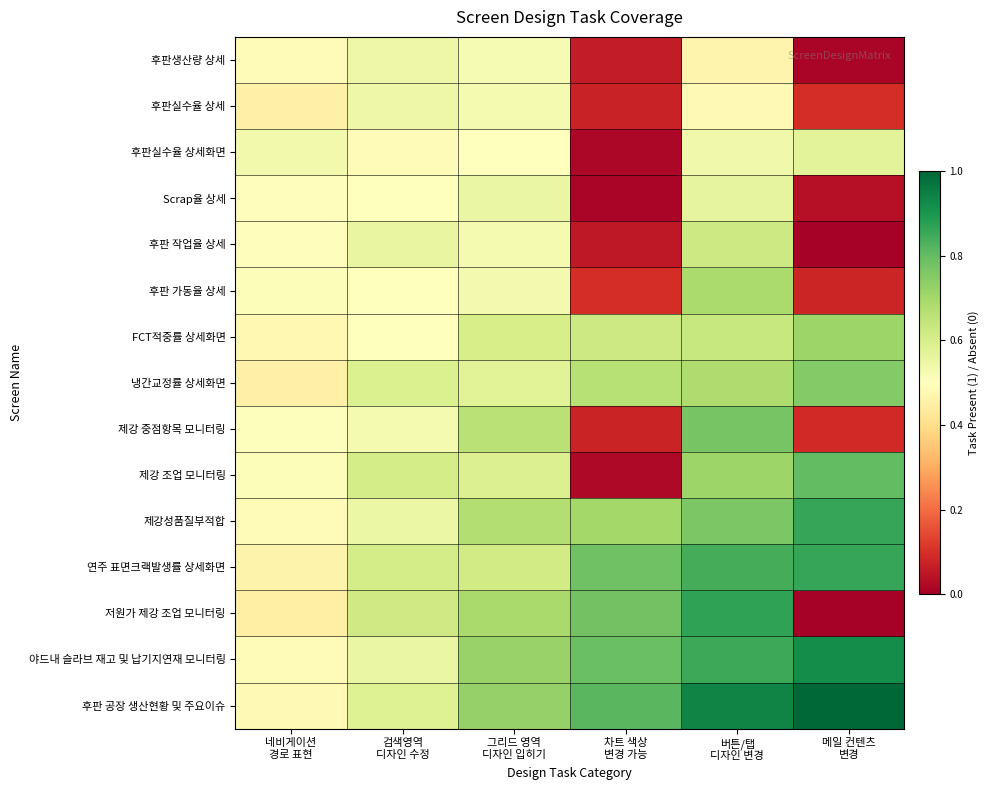

Reading left to right, extract all data points from this chart.

후판생산량 상세: 네비게이션
경로 표현=0.5	검색영역
디자인 수정=0.5	그리드 영역
디자인 입히기=0.5	차트 색상
변경 가능=0.1	버튼/탭
디자인 변경=0.5	메일 컨텐츠
변경=0.0
후판실수율 상세: 네비게이션
경로 표현=0.5	검색영역
디자인 수정=0.5	그리드 영역
디자인 입히기=0.5	차트 색상
변경 가능=0.1	버튼/탭
디자인 변경=0.5	메일 컨텐츠
변경=0.1
후판실수율 상세화면: 네비게이션
경로 표현=0.5	검색영역
디자인 수정=0.5	그리드 영역
디자인 입히기=0.5	차트 색상
변경 가능=0.0	버튼/탭
디자인 변경=0.5	메일 컨텐츠
변경=0.6
Scrap율 상세: 네비게이션
경로 표현=0.5	검색영역
디자인 수정=0.5	그리드 영역
디자인 입히기=0.6	차트 색상
변경 가능=0.0	버튼/탭
디자인 변경=0.6	메일 컨텐츠
변경=0.0
후판 작업율 상세: 네비게이션
경로 표현=0.5	검색영역
디자인 수정=0.6	그리드 영역
디자인 입히기=0.5	차트 색상
변경 가능=0.1	버튼/탭
디자인 변경=0.6	메일 컨텐츠
변경=0.0
후판 가동율 상세: 네비게이션
경로 표현=0.5	검색영역
디자인 수정=0.5	그리드 영역
디자인 입히기=0.5	차트 색상
변경 가능=0.1	버튼/탭
디자인 변경=0.7	메일 컨텐츠
변경=0.1
FCT적중률 상세화면: 네비게이션
경로 표현=0.5	검색영역
디자인 수정=0.5	그리드 영역
디자인 입히기=0.6	차트 색상
변경 가능=0.6	버튼/탭
디자인 변경=0.6	메일 컨텐츠
변경=0.7
냉간교정률 상세화면: 네비게이션
경로 표현=0.5	검색영역
디자인 수정=0.6	그리드 영역
디자인 입히기=0.6	차트 색상
변경 가능=0.7	버튼/탭
디자인 변경=0.7	메일 컨텐츠
변경=0.8
제강 중점항목 모니터링: 네비게이션
경로 표현=0.5	검색영역
디자인 수정=0.5	그리드 영역
디자인 입히기=0.7	차트 색상
변경 가능=0.1	버튼/탭
디자인 변경=0.8	메일 컨텐츠
변경=0.1
제강 조업 모니터링: 네비게이션
경로 표현=0.5	검색영역
디자인 수정=0.6	그리드 영역
디자인 입히기=0.6	차트 색상
변경 가능=0.0	버튼/탭
디자인 변경=0.7	메일 컨텐츠
변경=0.8
제강성품질부적합: 네비게이션
경로 표현=0.5	검색영역
디자인 수정=0.5	그리드 영역
디자인 입히기=0.7	차트 색상
변경 가능=0.7	버튼/탭
디자인 변경=0.8	메일 컨텐츠
변경=0.9
연주 표면크랙발생률 상세화면: 네비게이션
경로 표현=0.5	검색영역
디자인 수정=0.6	그리드 영역
디자인 입히기=0.6	차트 색상
변경 가능=0.8	버튼/탭
디자인 변경=0.8	메일 컨텐츠
변경=0.9
저원가 제강 조업 모니터링: 네비게이션
경로 표현=0.5	검색영역
디자인 수정=0.6	그리드 영역
디자인 입히기=0.7	차트 색상
변경 가능=0.8	버튼/탭
디자인 변경=0.9	메일 컨텐츠
변경=0.0
야드내 슬라브 재고 및 납기지연재 모니터링: 네비게이션
경로 표현=0.5	검색영역
디자인 수정=0.6	그리드 영역
디자인 입히기=0.7	차트 색상
변경 가능=0.8	버튼/탭
디자인 변경=0.9	메일 컨텐츠
변경=0.9
후판 공장 생산현황 및 주요이슈: 네비게이션
경로 표현=0.5	검색영역
디자인 수정=0.6	그리드 영역
디자인 입히기=0.7	차트 색상
변경 가능=0.8	버튼/탭
디자인 변경=0.9	메일 컨텐츠
변경=1.0